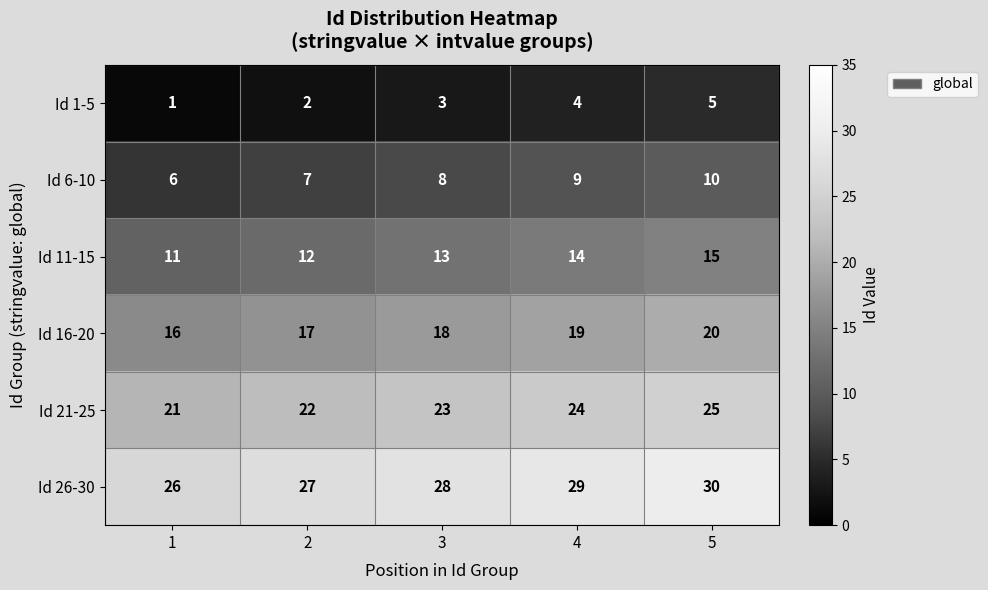

At which category does the chart reach its minimum across all series?

1